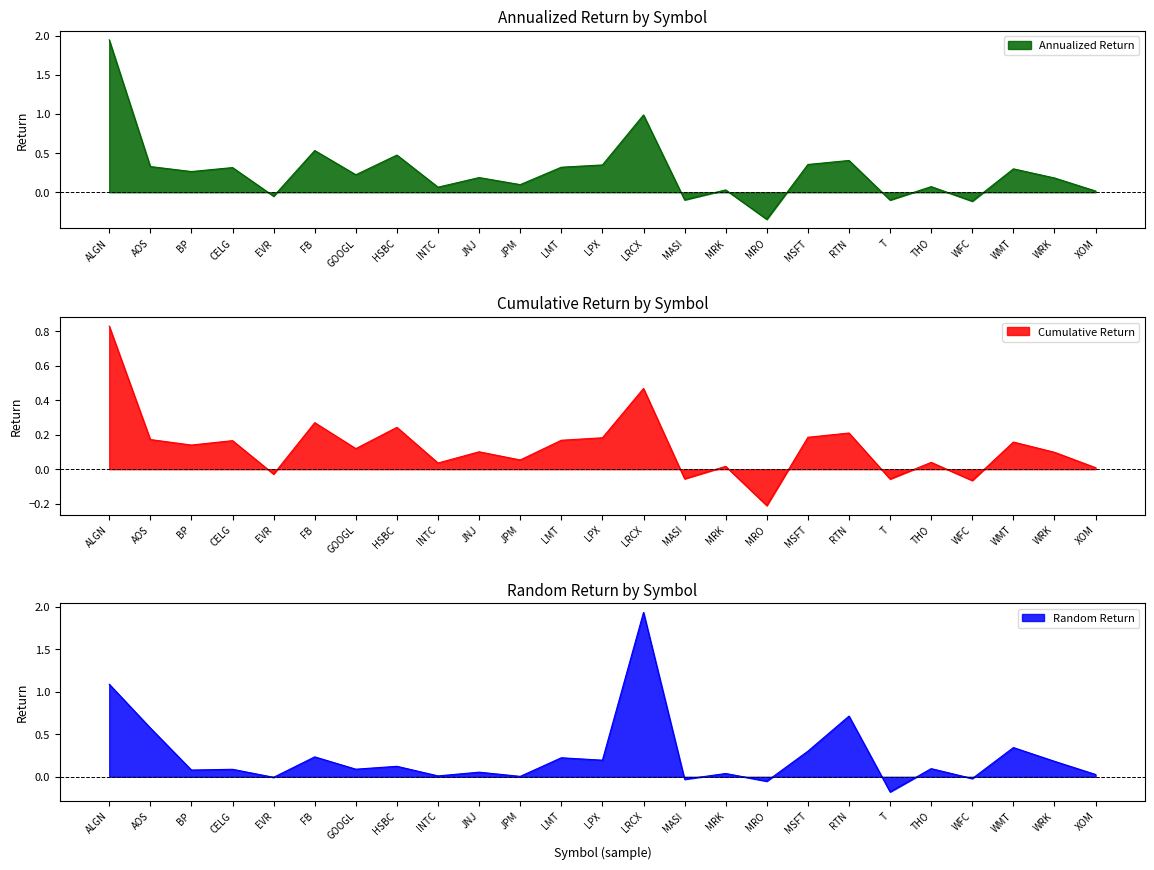

Reading left to right, extract all data points from this chart.

annualized_return: ALGN=1.9	AOS=0.3	BP=0.3	CELG=0.3	EVR=-0.1	FB=0.5	GOOGL=0.2	HSBC=0.5	INTC=0.1	JNJ=0.2	JPM=0.1	LMT=0.3	LPX=0.3	LRCX=1.0	MASI=-0.1	MRK=0.0	MRO=-0.3	MSFT=0.4	RTN=0.4	T=-0.1	THO=0.1	WFC=-0.1	WMT=0.3	WRK=0.2	XOM=0.0
cumulative_return: ALGN=0.8	AOS=0.2	BP=0.1	CELG=0.2	EVR=-0.0	FB=0.3	GOOGL=0.1	HSBC=0.2	INTC=0.0	JNJ=0.1	JPM=0.1	LMT=0.2	LPX=0.2	LRCX=0.5	MASI=-0.1	MRK=0.0	MRO=-0.2	MSFT=0.2	RTN=0.2	T=-0.1	THO=0.0	WFC=-0.1	WMT=0.2	WRK=0.1	XOM=0.0
random_return: ALGN=1.1	AOS=0.6	BP=0.1	CELG=0.1	EVR=-0.0	FB=0.2	GOOGL=0.1	HSBC=0.1	INTC=0.0	JNJ=0.1	JPM=0.0	LMT=0.2	LPX=0.2	LRCX=1.9	MASI=-0.0	MRK=0.0	MRO=-0.1	MSFT=0.3	RTN=0.7	T=-0.2	THO=0.1	WFC=-0.0	WMT=0.3	WRK=0.2	XOM=0.0